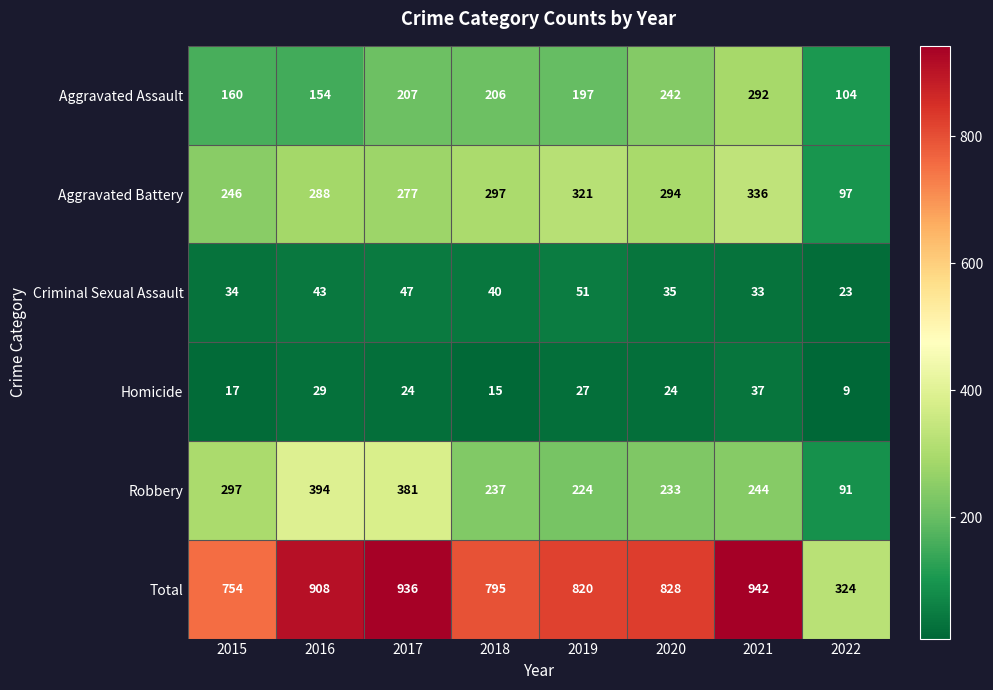

At which label does Criminal Sexual Assault first exceed 40?

2016